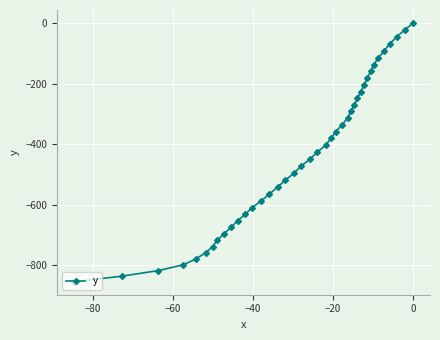

What is the average value?

-436.8